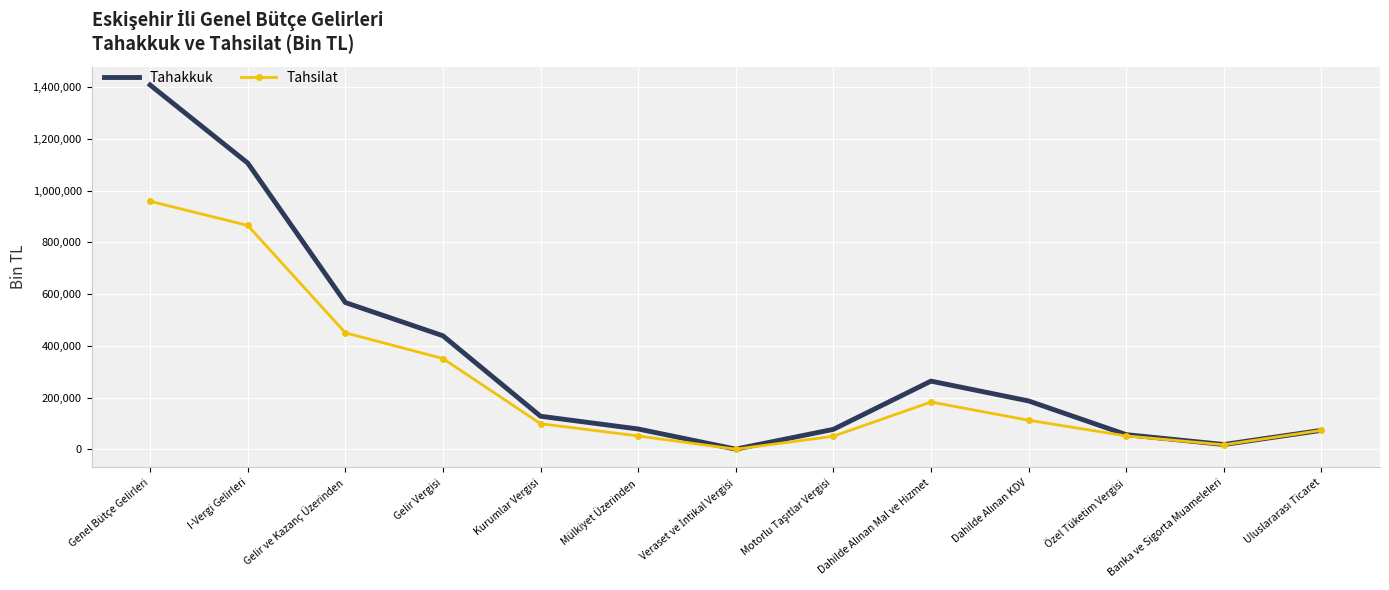

What is the highest value of the Tahakkuk series?

1408344